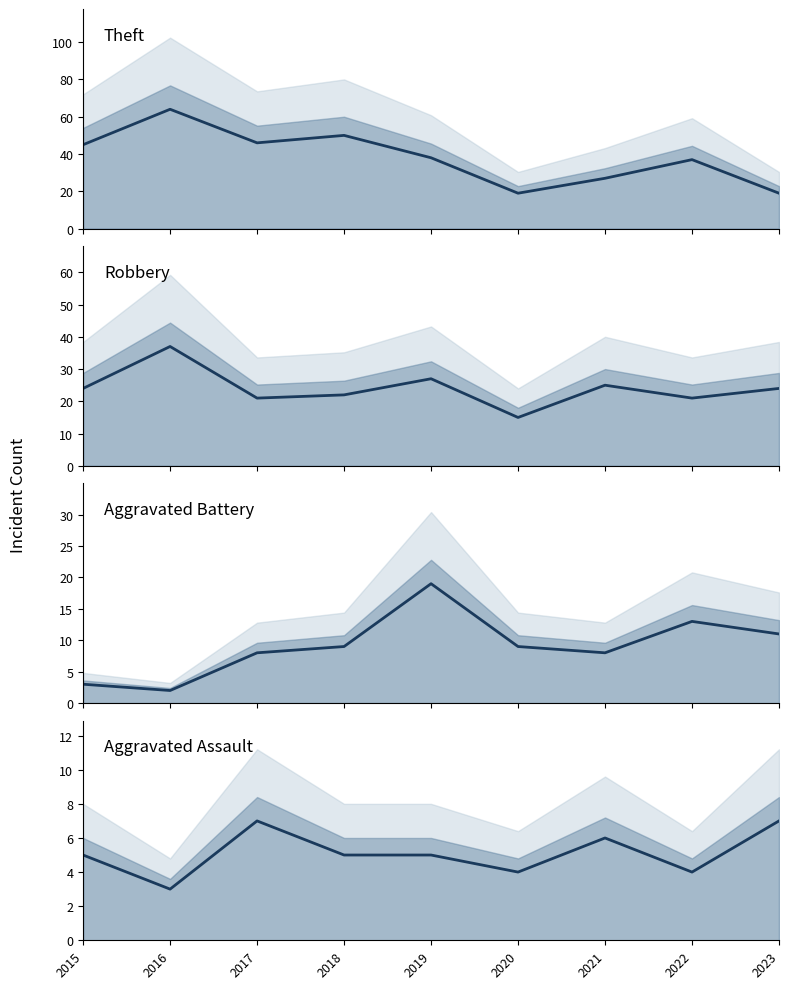

Is the value of Aggravated Assault at 2016 greater than the value of Theft at 2022?

No